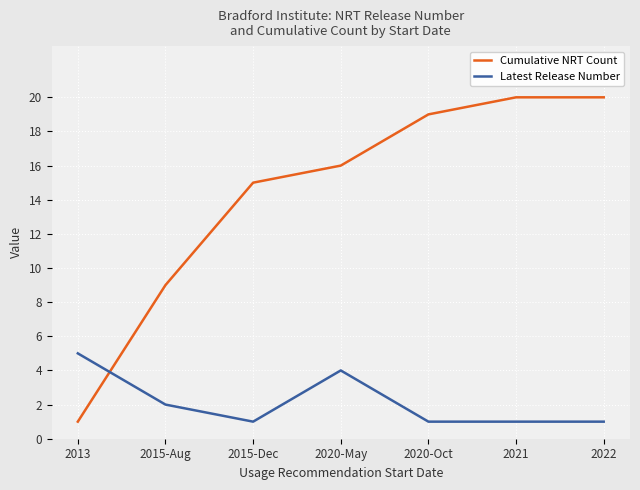

Between 2013 and 2015-Aug, which series saw the biggest shift?

Cumulative NRT Count